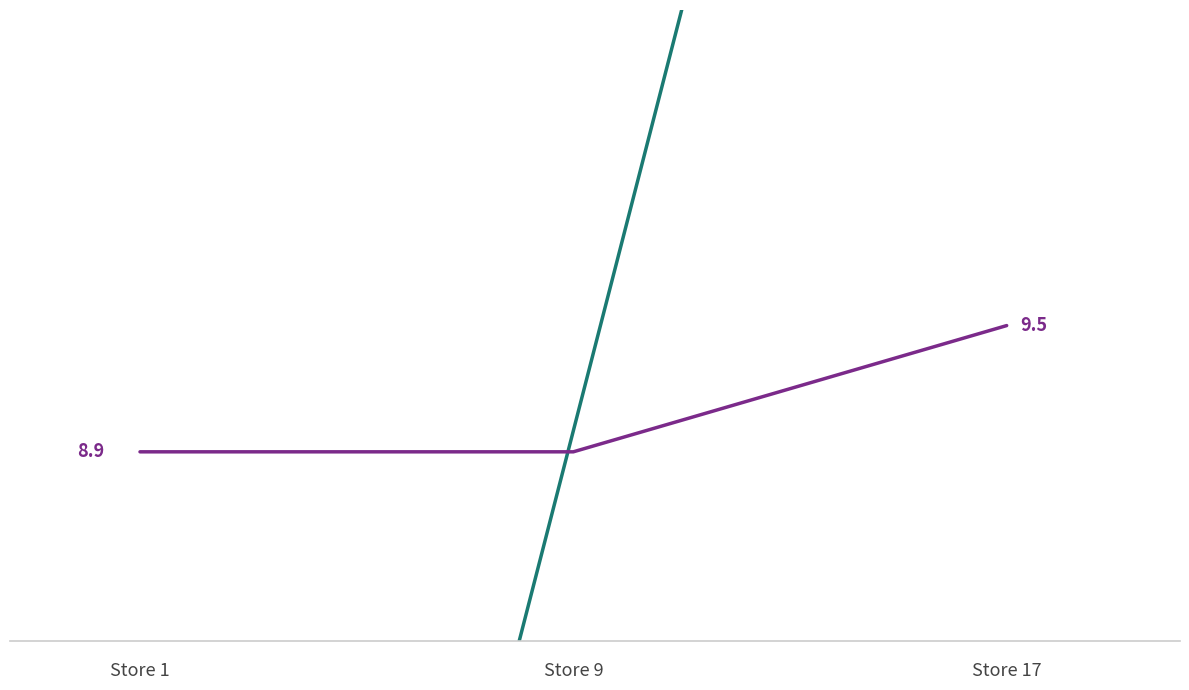

List the series in order of their overall mean, highest first.

price, store_id